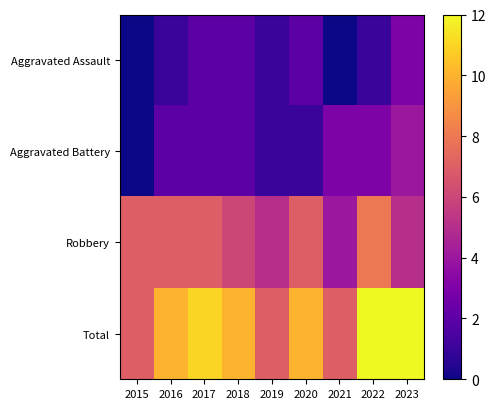

At which category is the sum across all series the highest?

2022